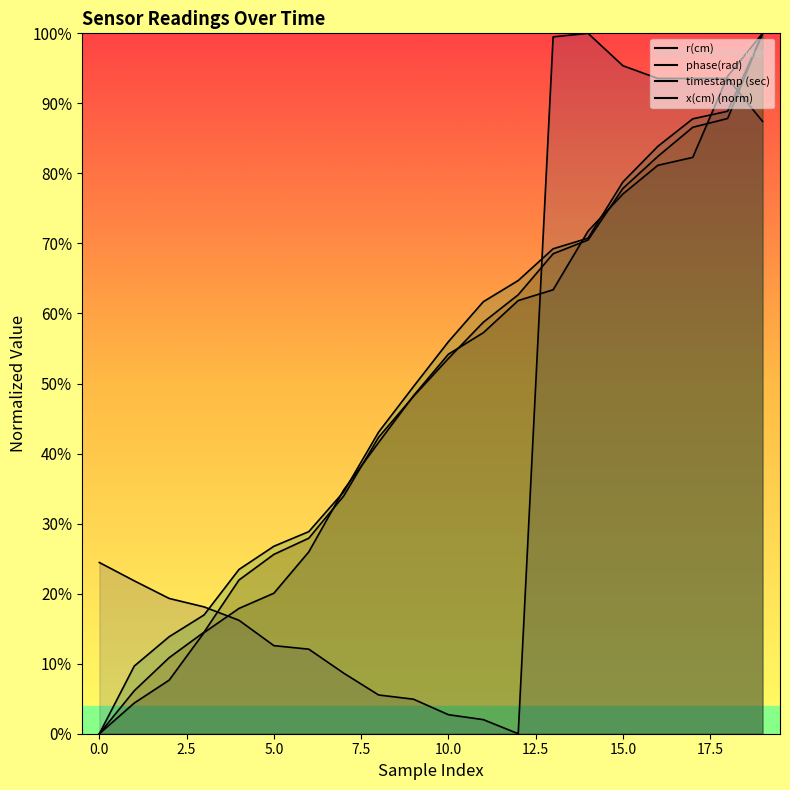

Which series has the largest total across all categories?

x(cm) (norm)